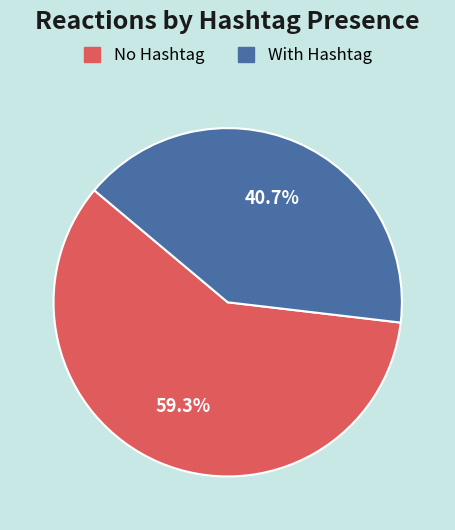

Is With Hashtag the majority of the pie?

No